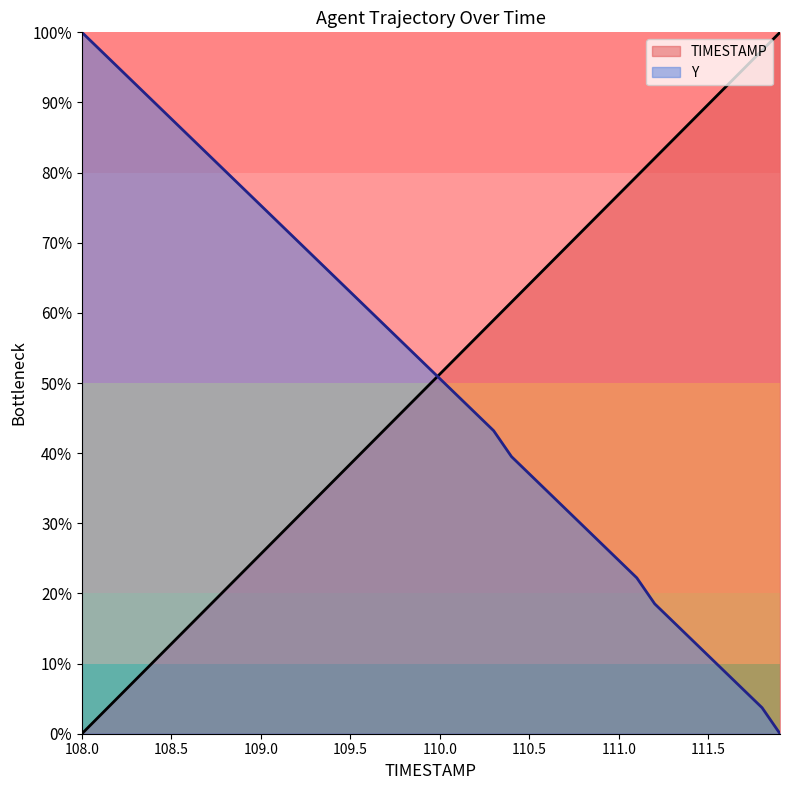

Is the value of TIMESTAMP at 109.4 greater than the value of Y at 111.4?

Yes